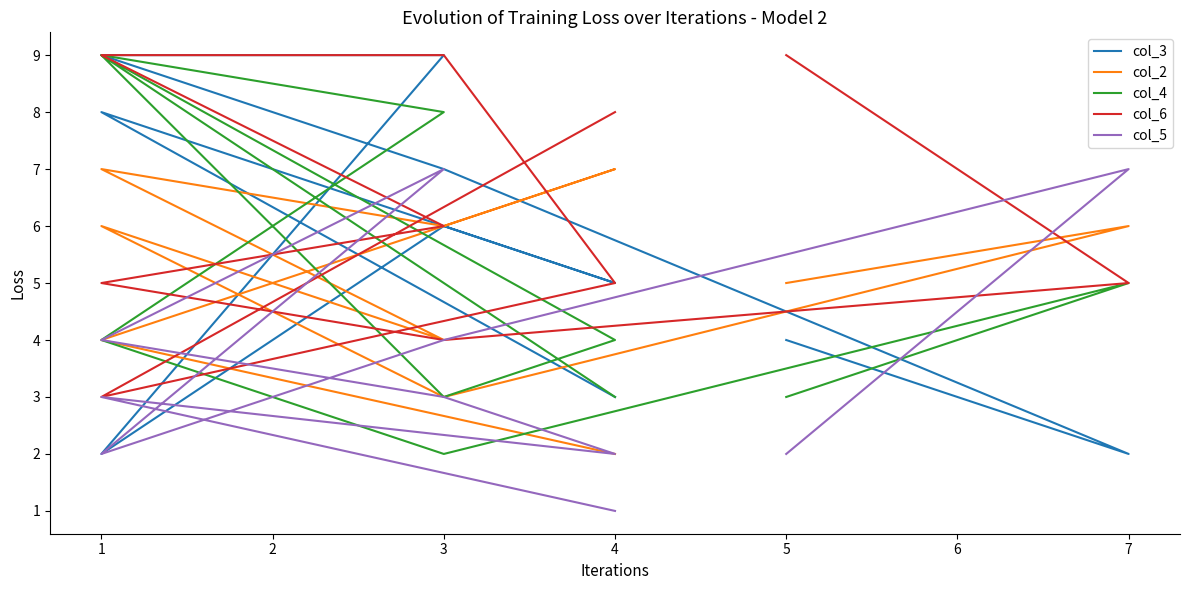

How many times do col_6 and col_5 cross each other?

3